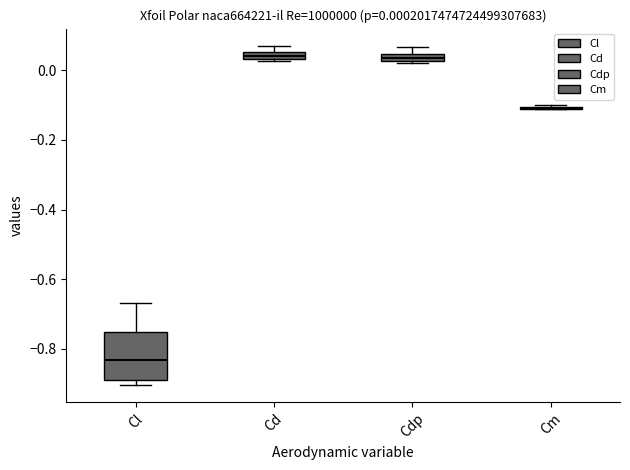

Which box is the tallest, from its lower edge to its upper edge?

Cl